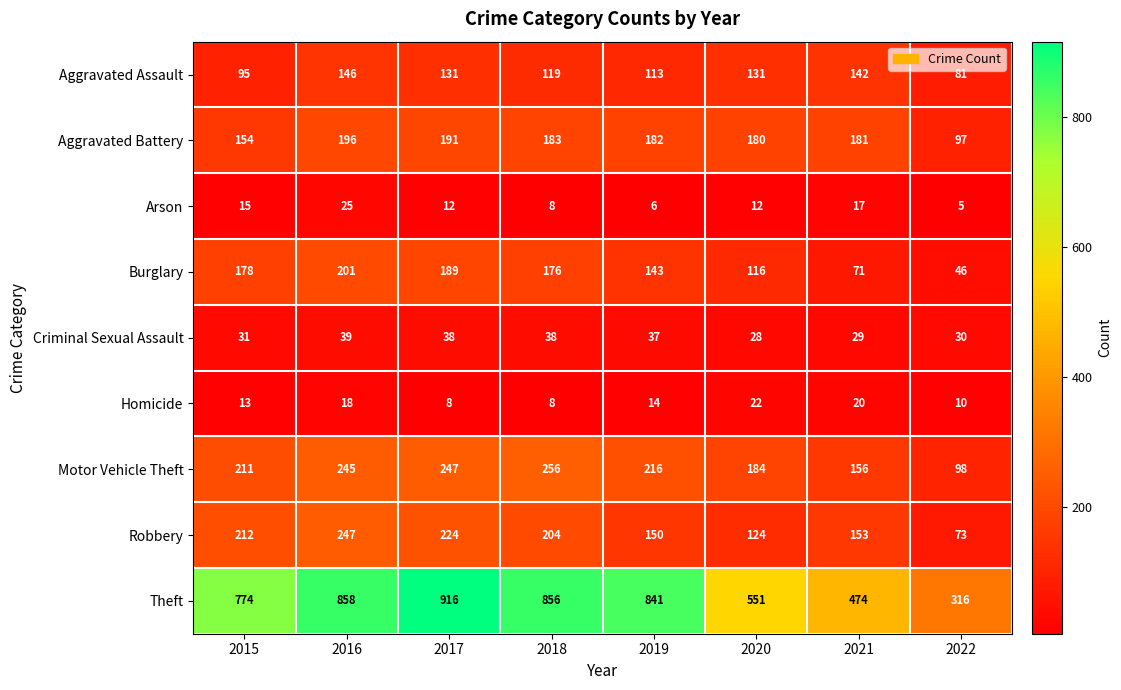

Rank the series at 2017 from lowest to highest value.

Homicide, Arson, Criminal Sexual Assault, Aggravated Assault, Burglary, Aggravated Battery, Robbery, Motor Vehicle Theft, Theft